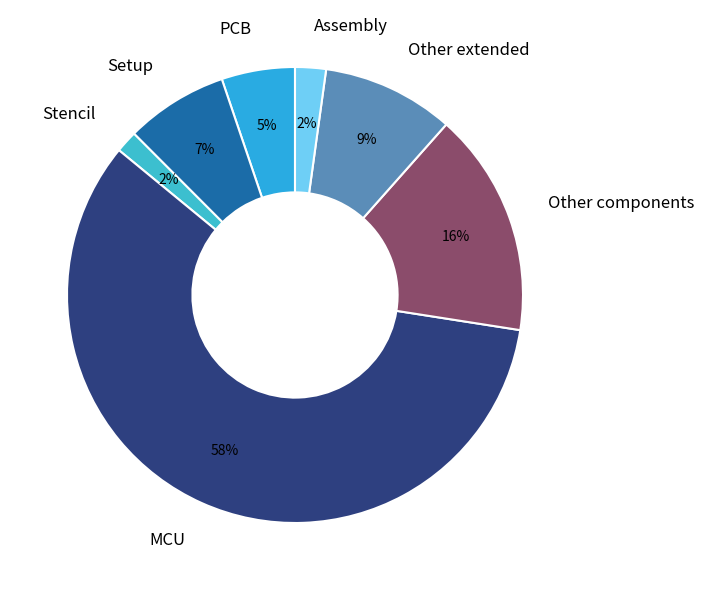

Is the sum of MCU and Other extended greater than half?

Yes